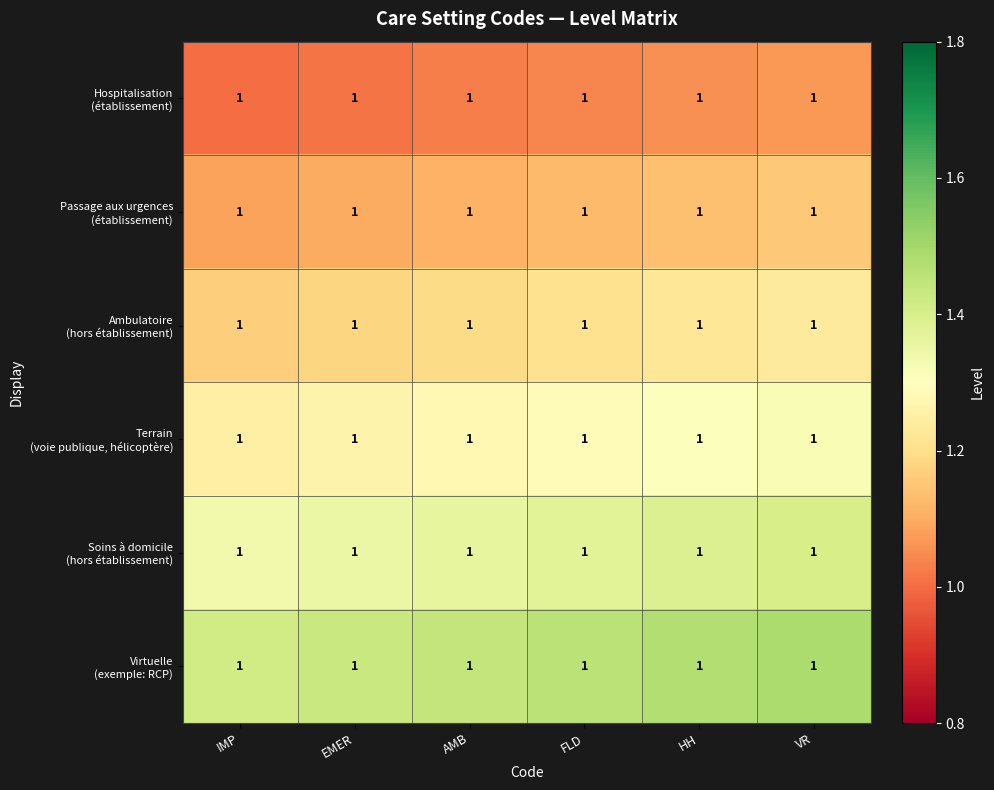

Which category has the highest value across all series?

VR